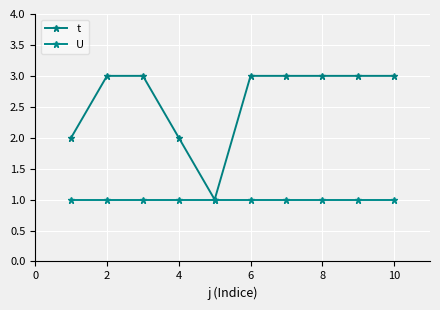

How many lines are shown in the chart?

2